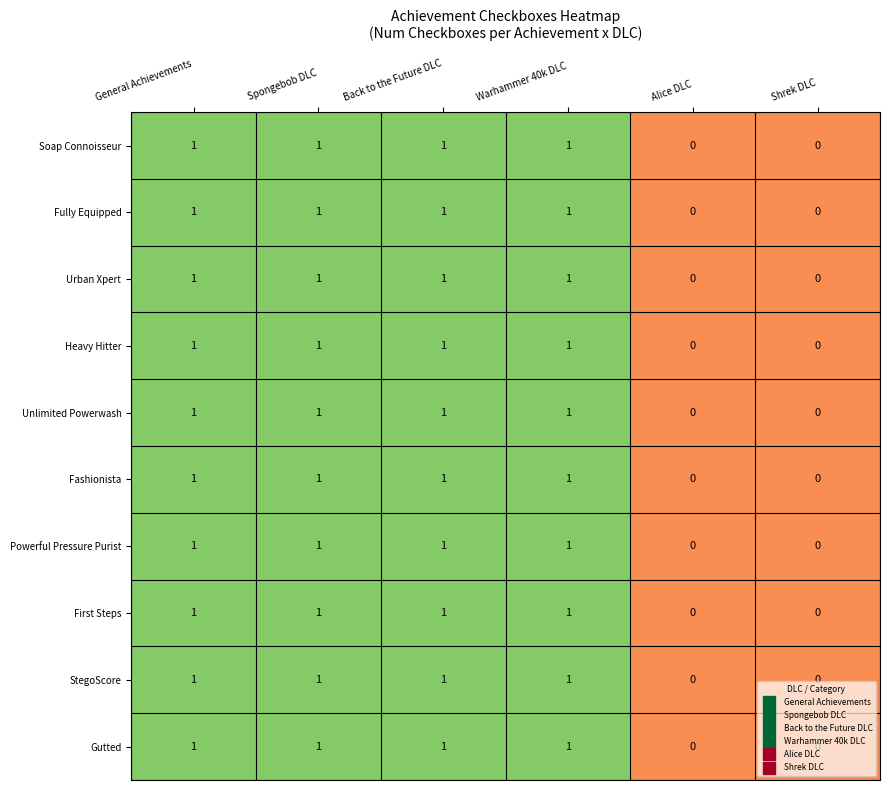

Count the Powerful Pressure Purist values in the range 0 to 1.

6